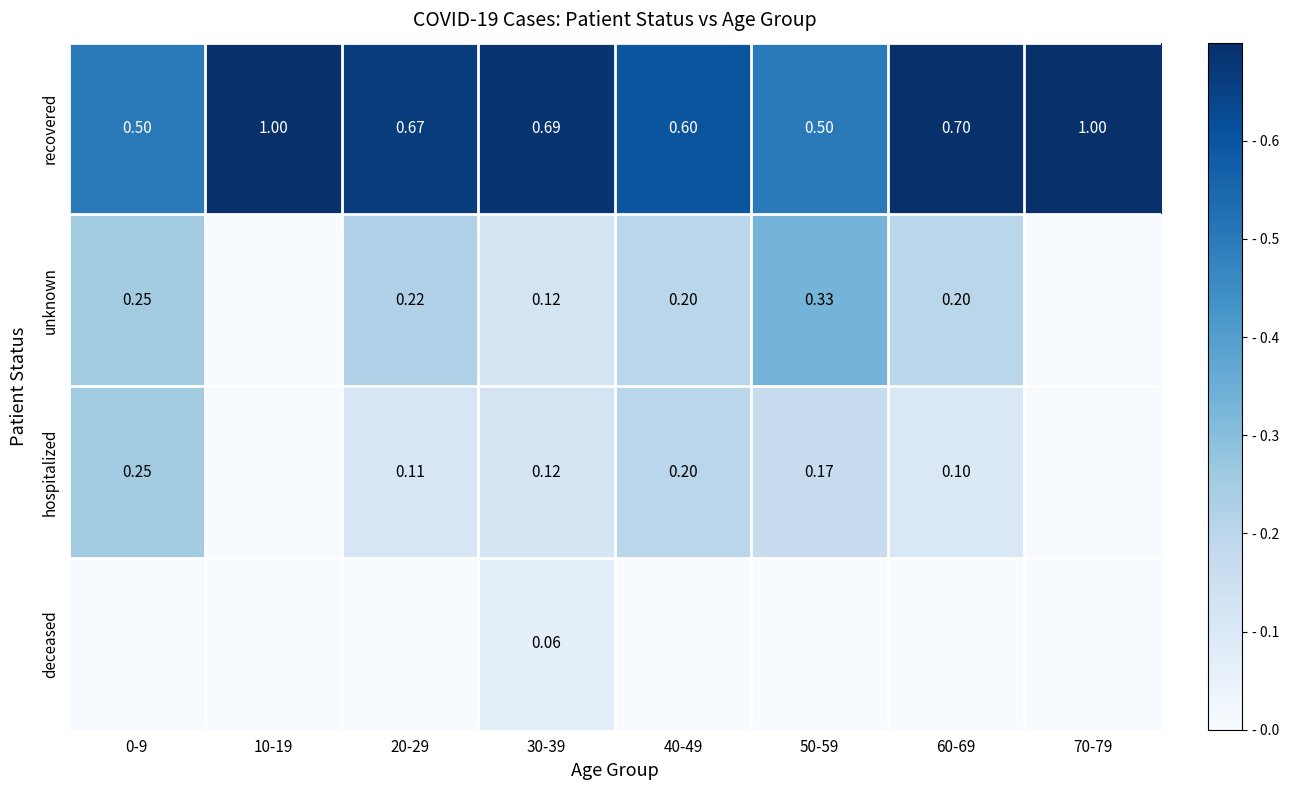

Is the value of unknown at 40-49 greater than the value of recovered at 20-29?

No